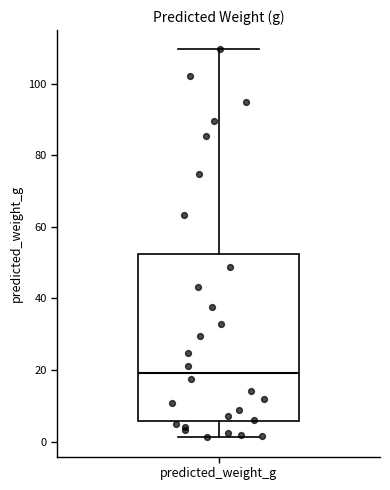

Transcribe this box plot: give where the median line is, the range the box spans, and where the two whiskers end, as read against the y-axis. The values are not printed on the chart, so give them approximately, as read against the axis.

median 20, box 6 to 52, whiskers 2 to 110